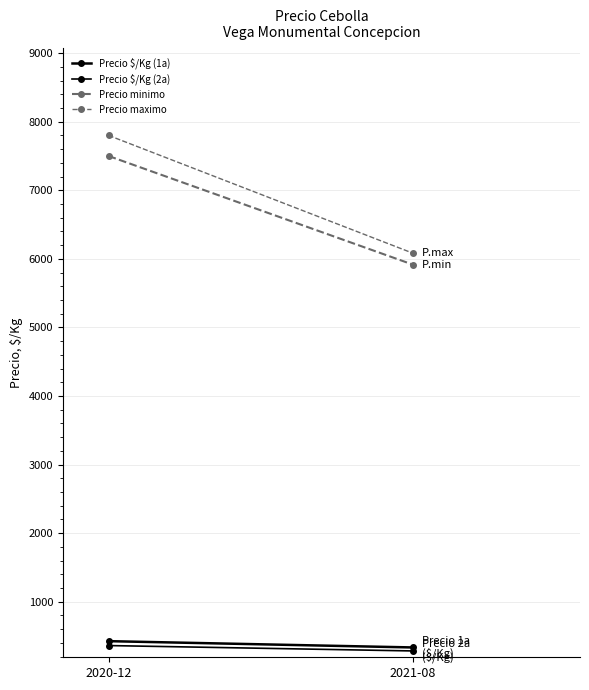

Reading left to right, extract all data points from this chart.

Precio $/Kg (1a): 425.2	333.5
Precio $/Kg (2a): 361.0	282.5
Precio minimo: 7500.0	5916.7
Precio maximo: 7800.0	6083.3